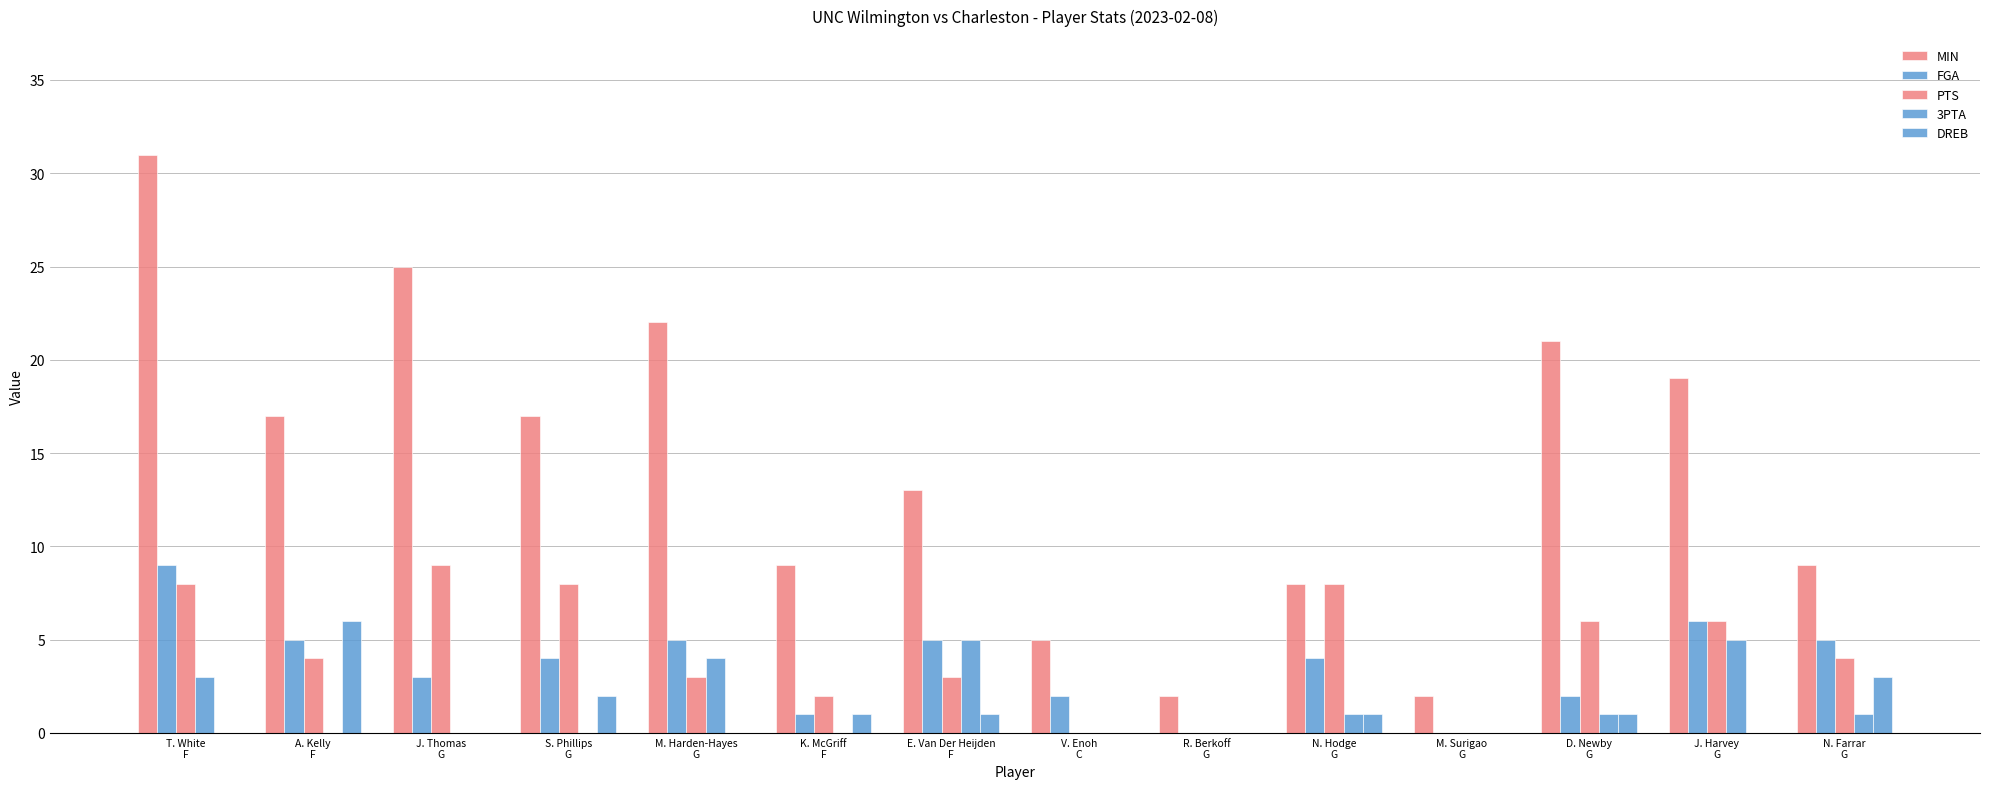

What position from the right is K. McGriff
F?

9